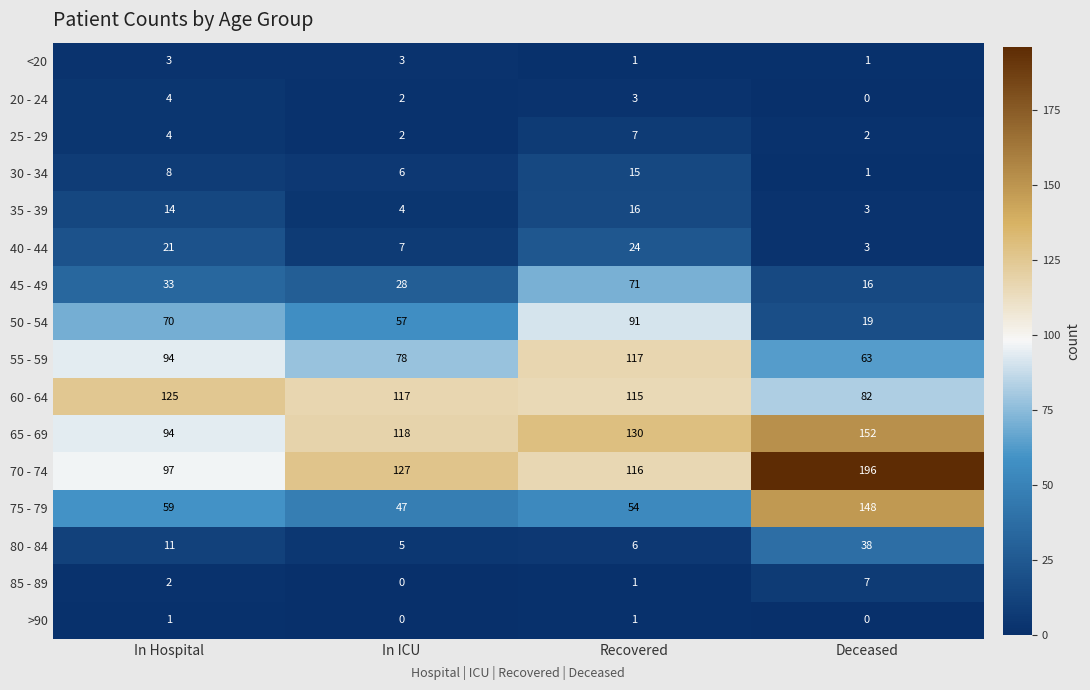

Count the 55 - 59 values in the range 78 to 117.

3